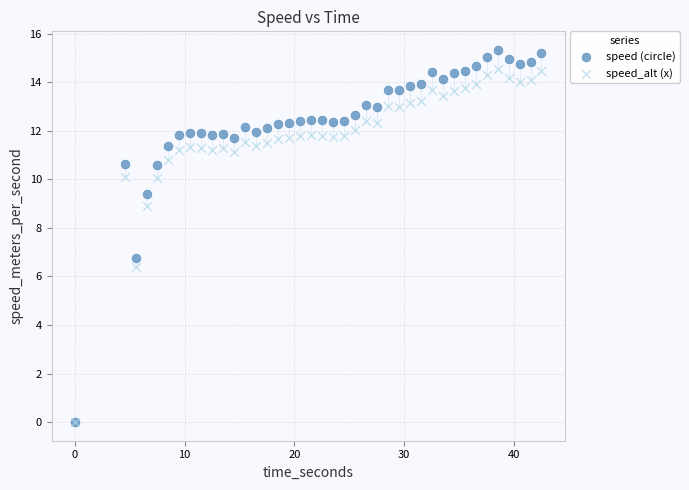

In the speed (circle) series, what Y value is closest to 7?

6.7